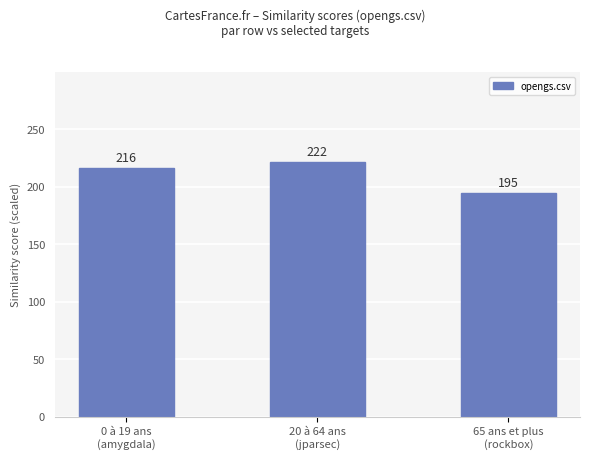

Is it true that the value at 0 à 19 ans
(amygdala) is 216?

True